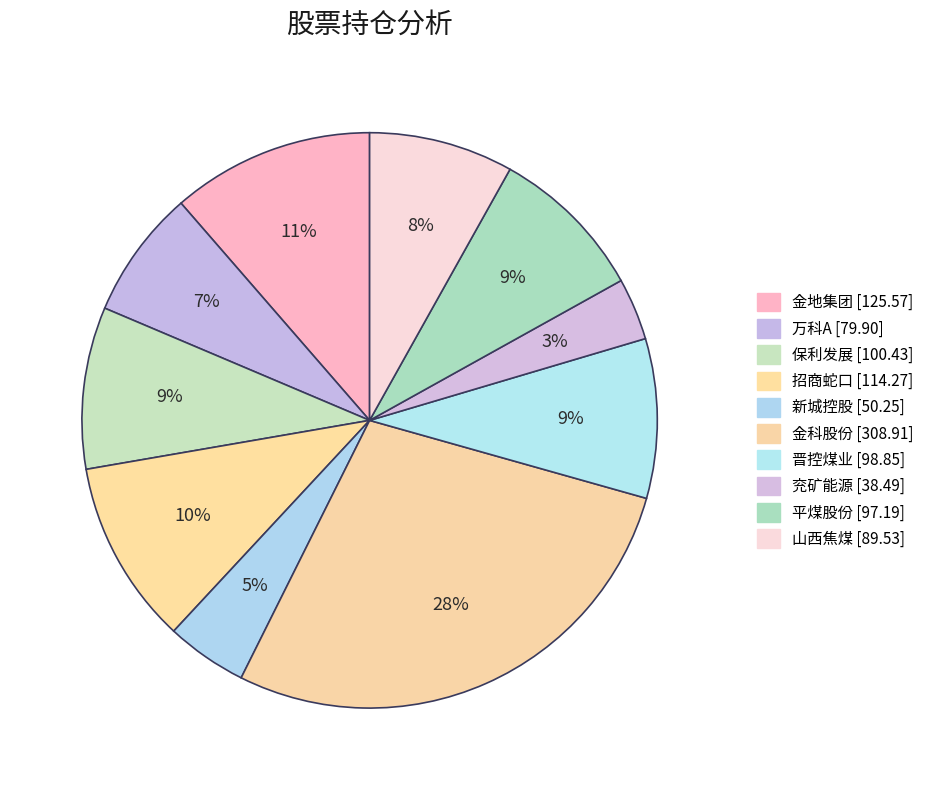

Combined, do 晋控煤业 and 新城控股 account for over 50%?

No